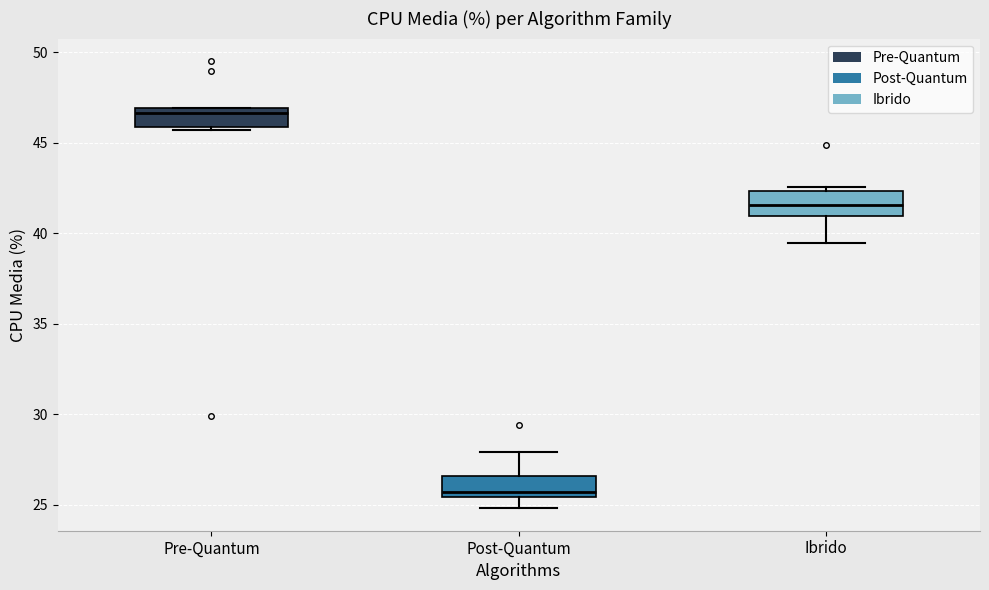

Reading left to right, read every box against the y-axis: the position of its median line, the range the box covers, and the ends of its whiskers. The values are not printed on the chart, so give them approximately, as read against the axis.

Pre-Quantum: median 46.5, box 46.0 to 47.0, whiskers 45.5 to 47.0
Post-Quantum: median 25.5 (just above the box's lower edge), box 25.5 to 26.5, whiskers 25.0 to 28.0
Ibrido: median 41.5, box 41.0 to 42.5, whiskers 39.5 to 42.5 (just above the box's upper edge)